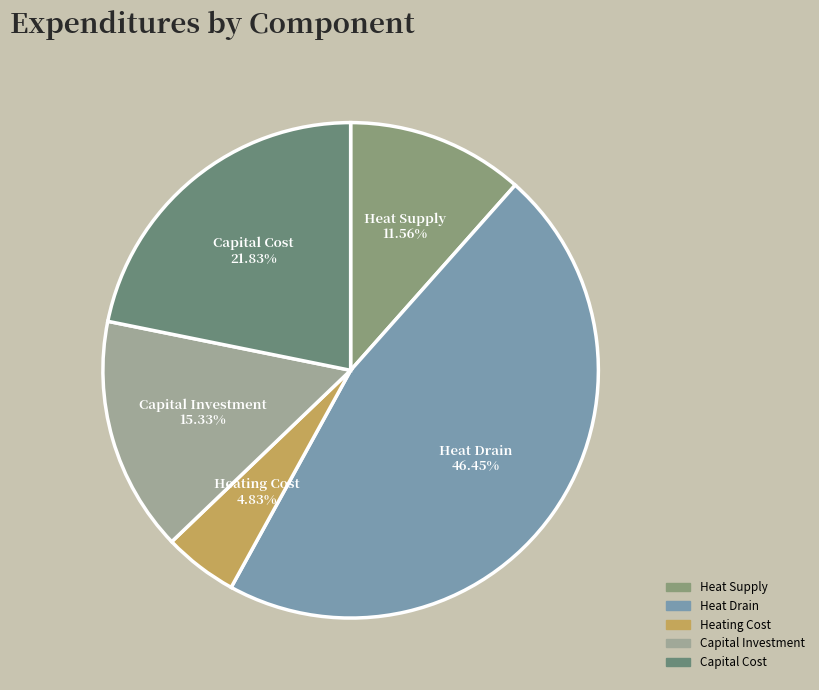

How many segments does this pie chart have?

5